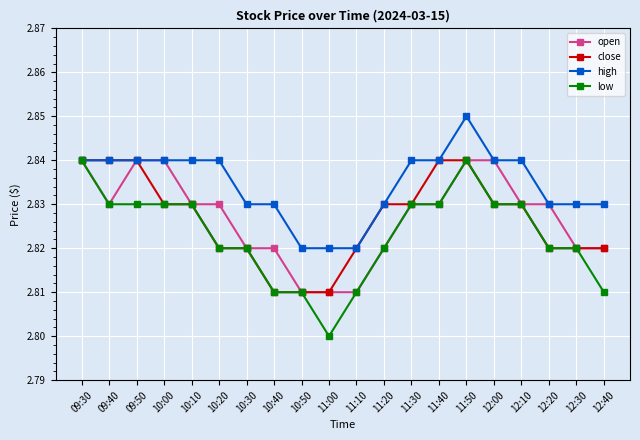

What is the label of the 19th point from the right?

09:40